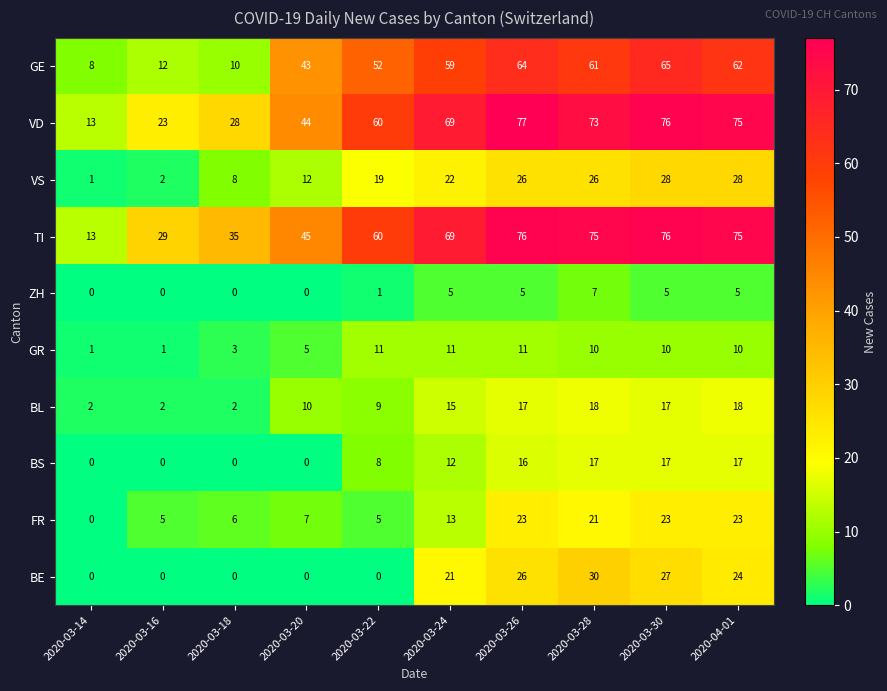

At which label does VD reach its peak?

2020-03-26